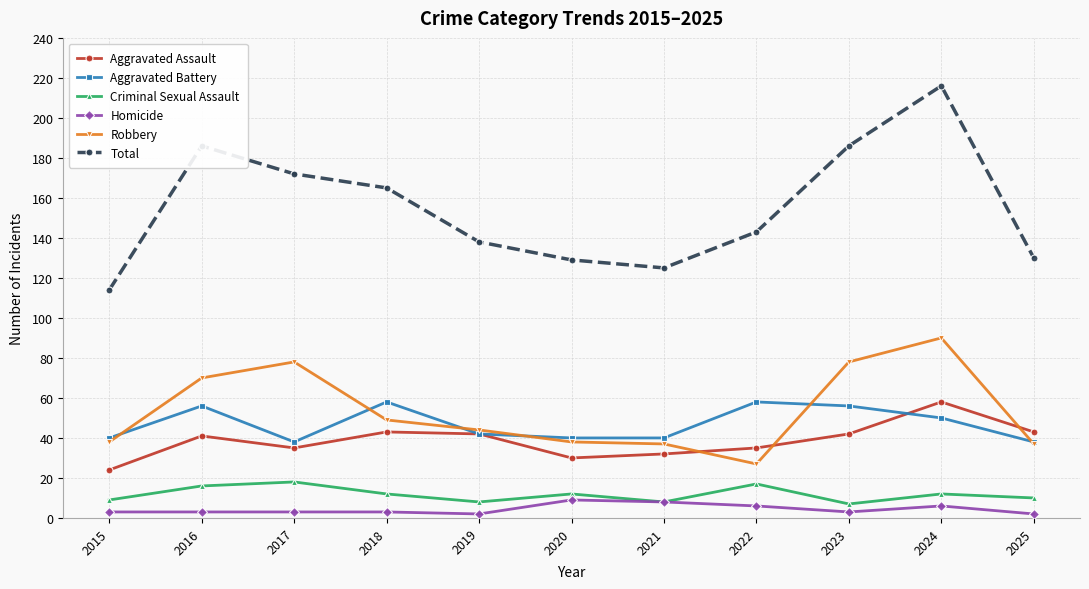

True or false: Homicide has a value of 3 at 2023.

True